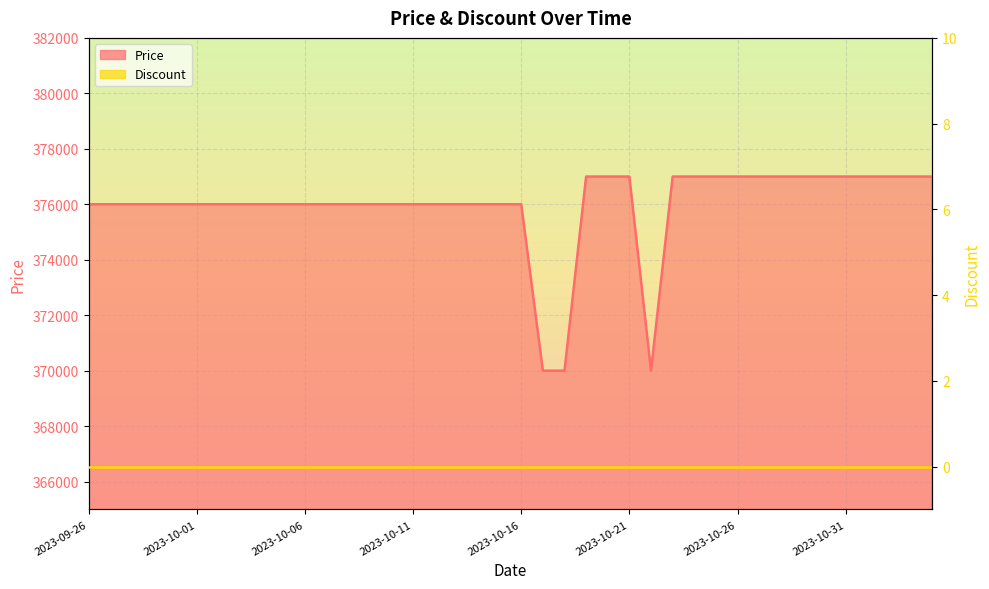

Reading left to right, transcribe all the data shown in this chart.

376000	376000	376000	376000	376000	376000	376000	376000	376000	376000	376000	376000	376000	376000	376000	376000	376000	376000	376000	376000	376000	370000	370000	377000	377000	377000	370000	377000	377000	377000	377000	377000	377000	377000	377000	377000	377000	377000	377000	377000